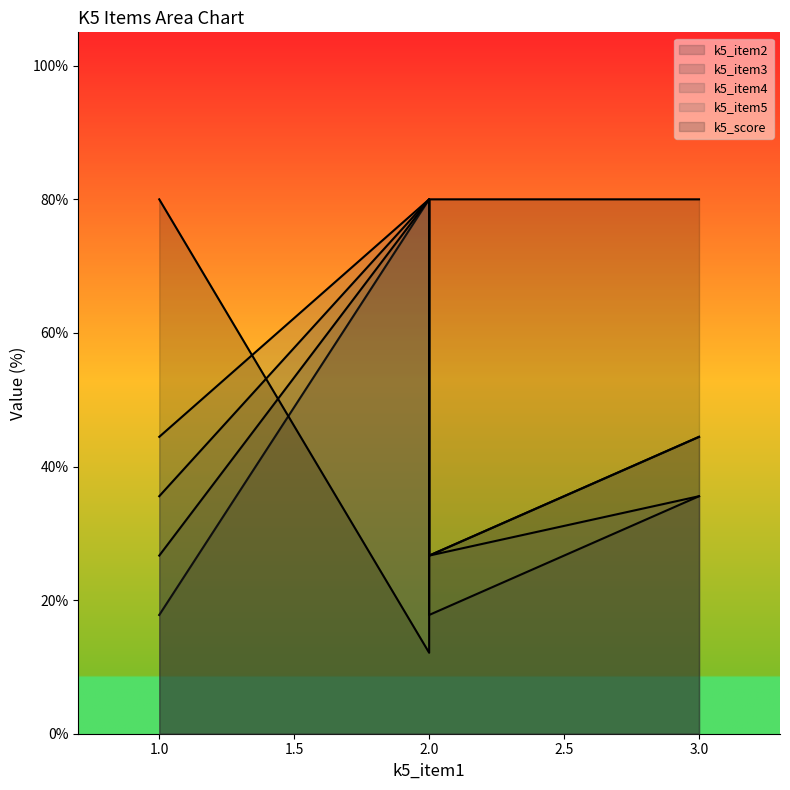

Which category has the highest value in the k5_item2 series?

2